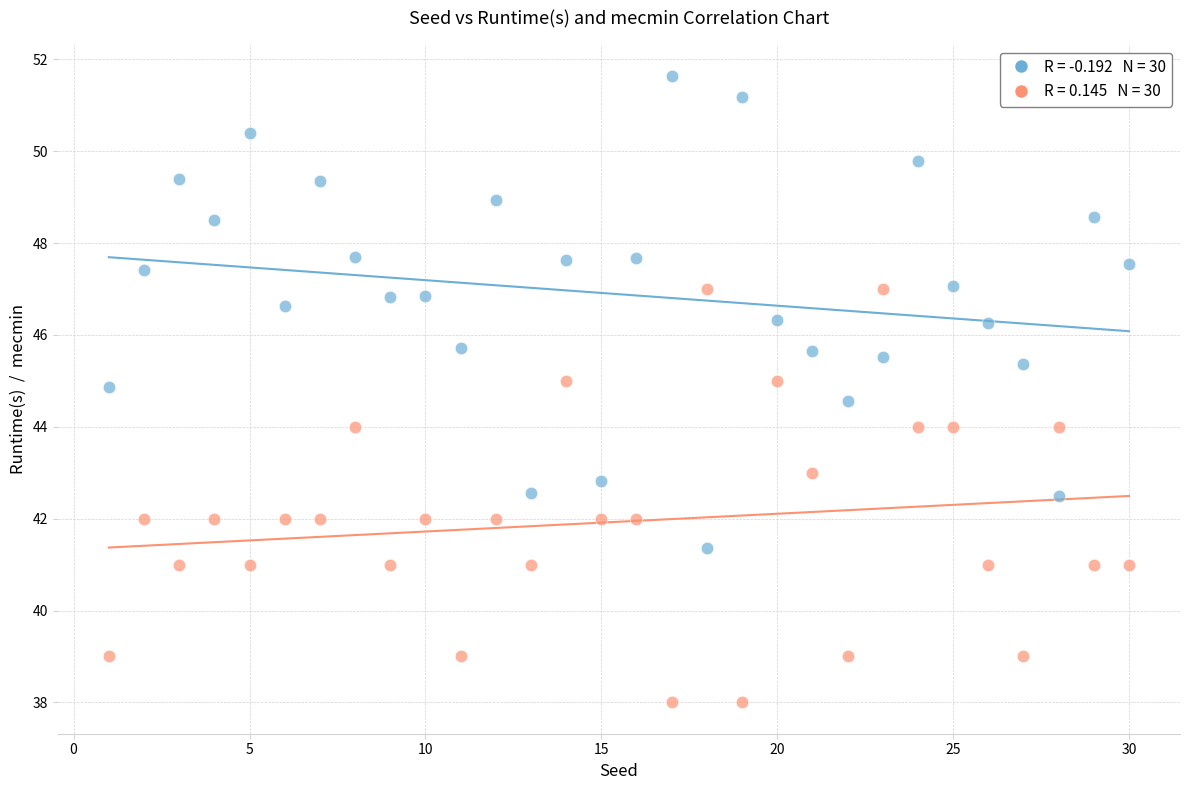

Across all data points, what is the range of X values (max minus min)?

29.0